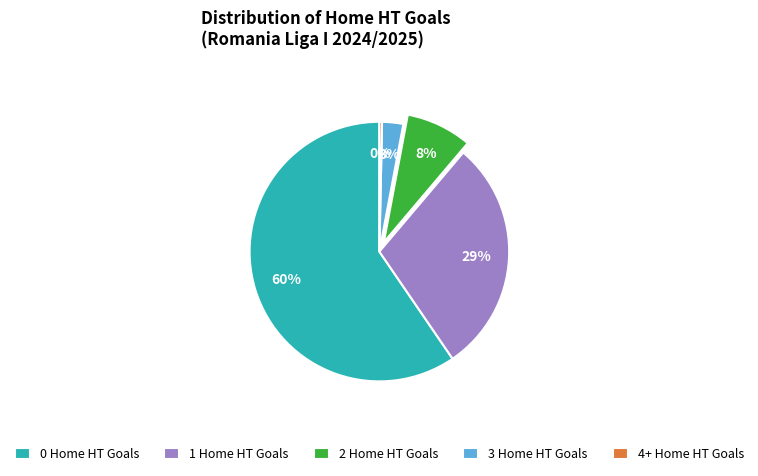

Which has a higher value, 0 Home HT Goals or 2 Home HT Goals?

0 Home HT Goals